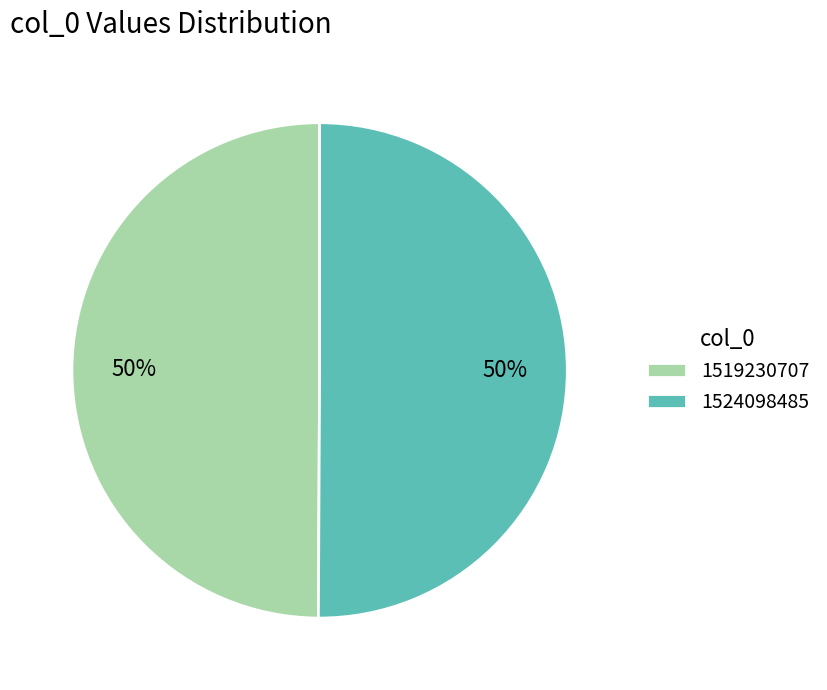

Do 1524098485 and 1519230707 together represent more than half of the pie?

Yes